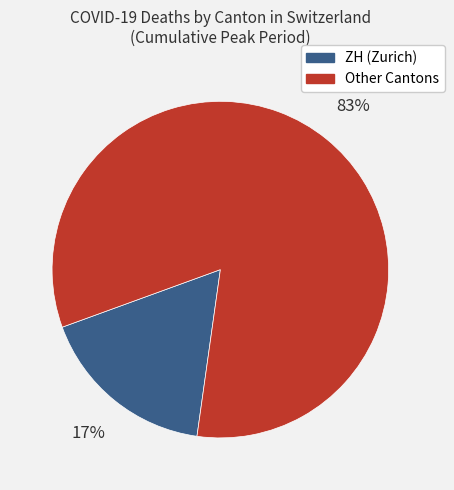

Does any single category account for the majority?

Yes